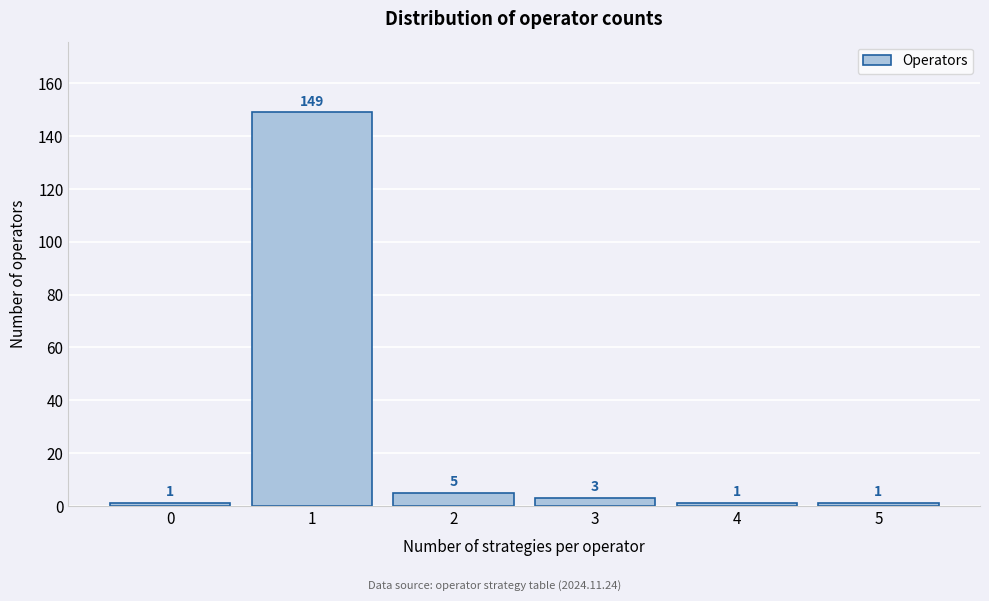

Reading right to left, transcribe all the data shown in this chart.

1	1	3	5	149	1